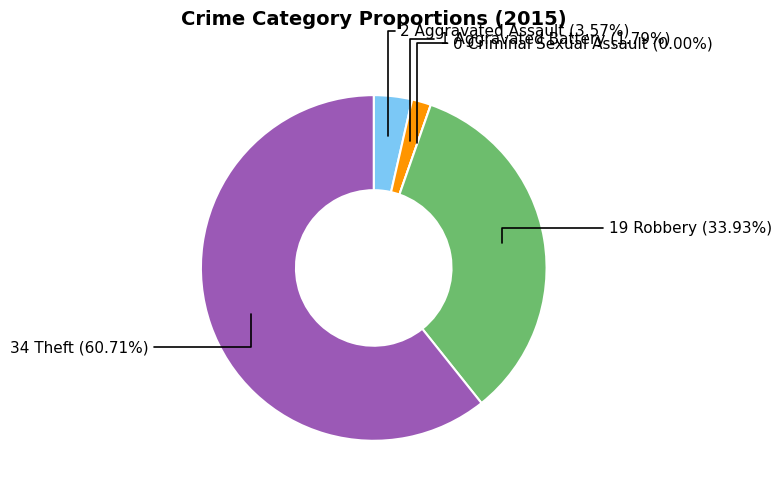

What is the change in value from Criminal Sexual Assault to Theft?

+34